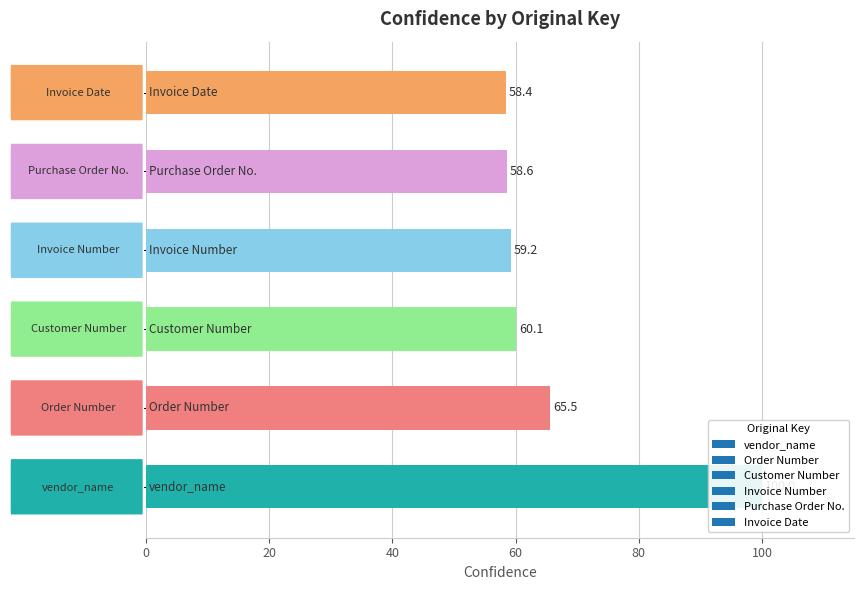

What is the label of the 6th bar from the right?

Invoice Date